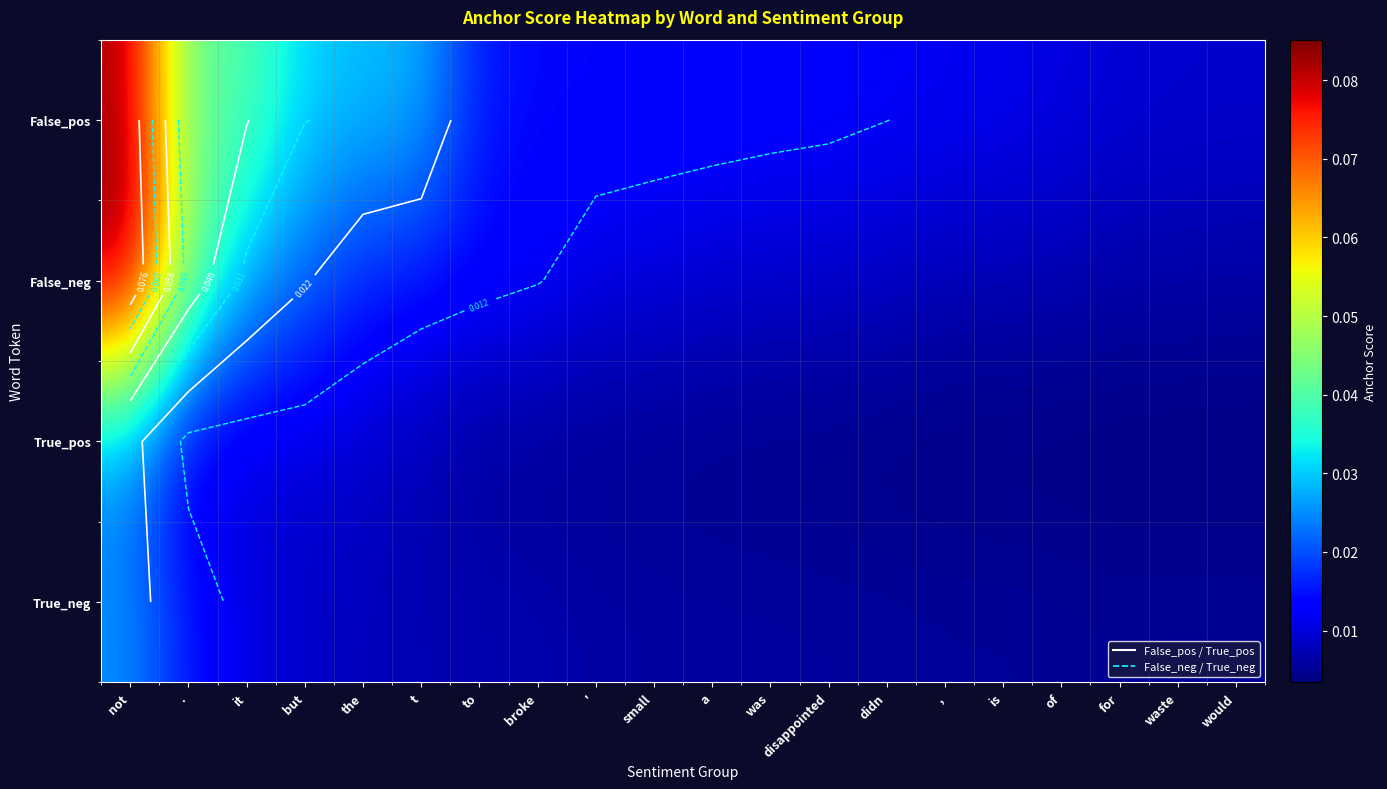

Which has a higher value, would or '?

'